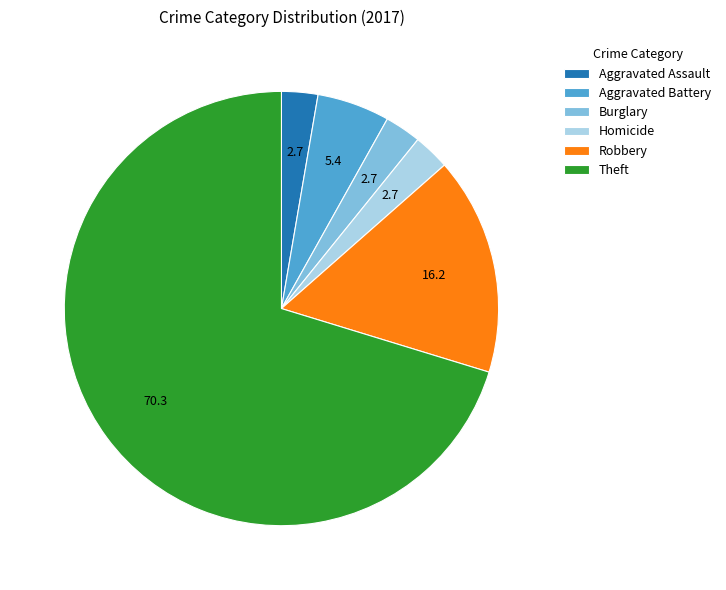

Which slice is the largest?

Theft